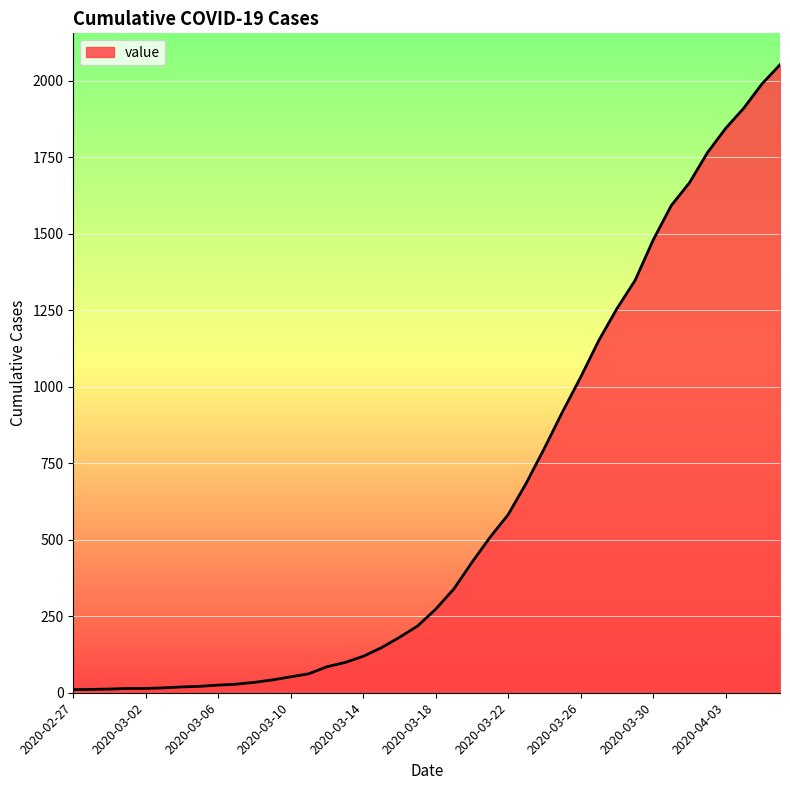

What is the sum of all values?

24820